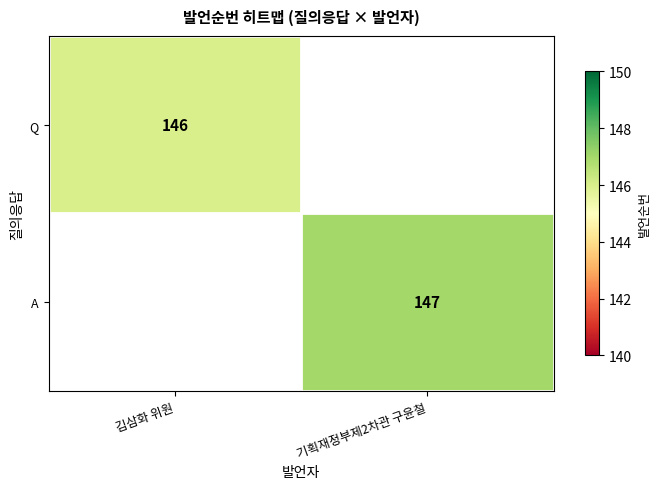

How many distinct data groups are displayed?

2